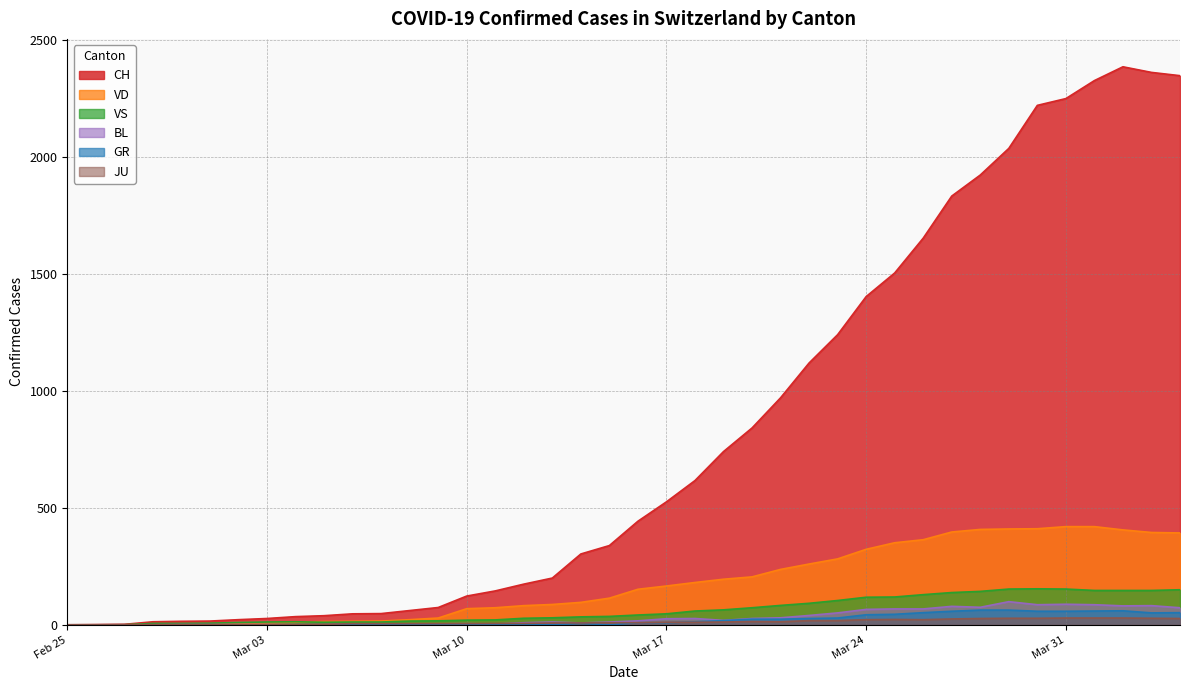

Which series has the widest spread of values?

CH